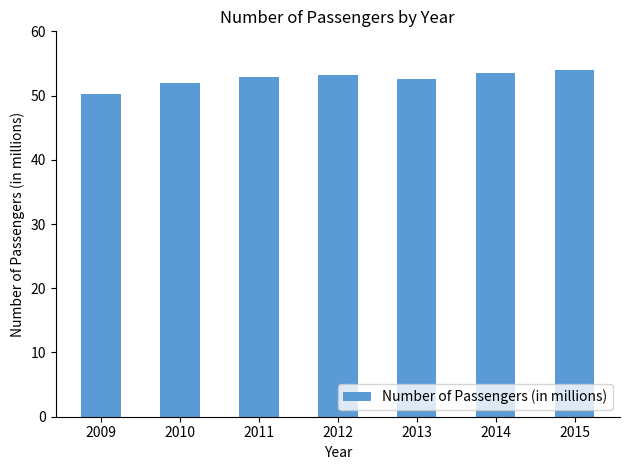

What is the average value?

52.6